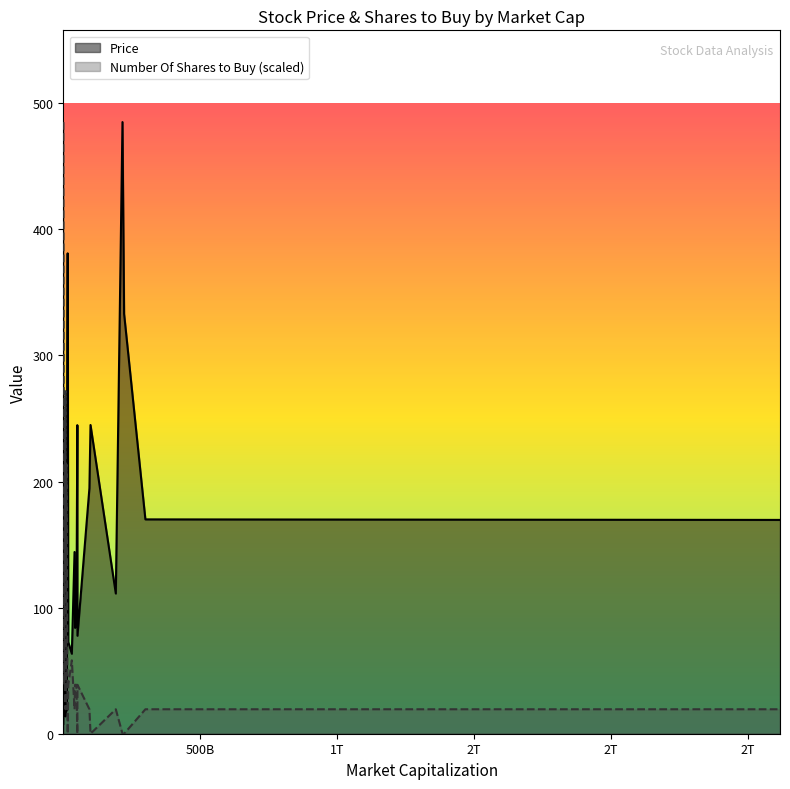

What is the maximum value for Number Of Shares to Buy (scaled)?

485.1